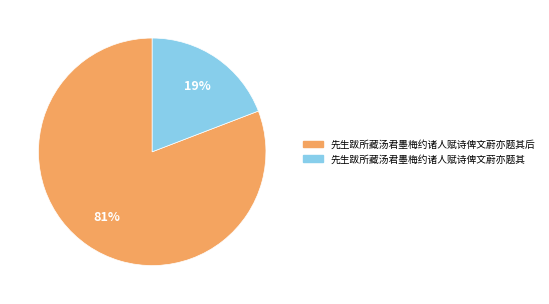

How many segments does this pie chart have?

2